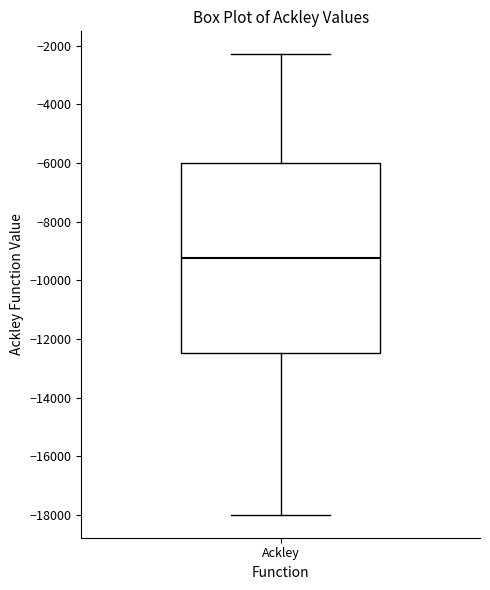

Where does the lower whisker of the box for Ackley end on the y-axis? The values are not printed on the chart, so give them approximately, as read against the axis.

-18000